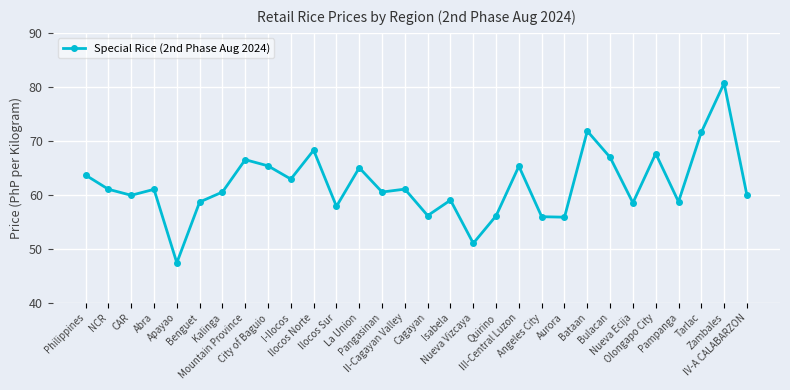

Is this an area chart (filled region under the line)?

No